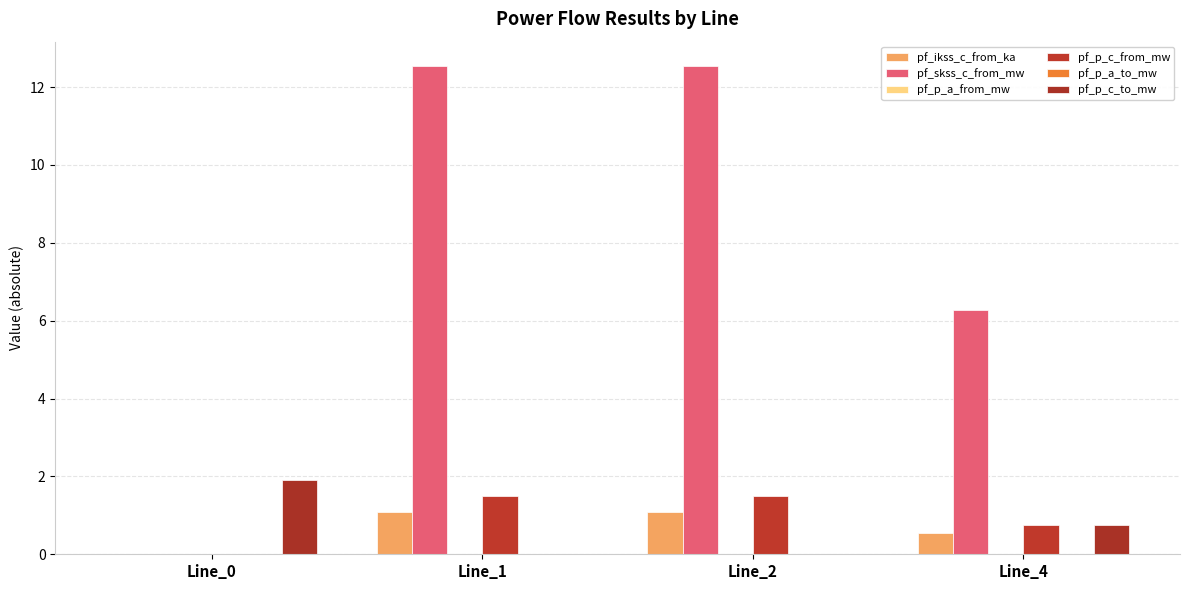

Which series has the widest spread of values?

pf_skss_c_from_mw